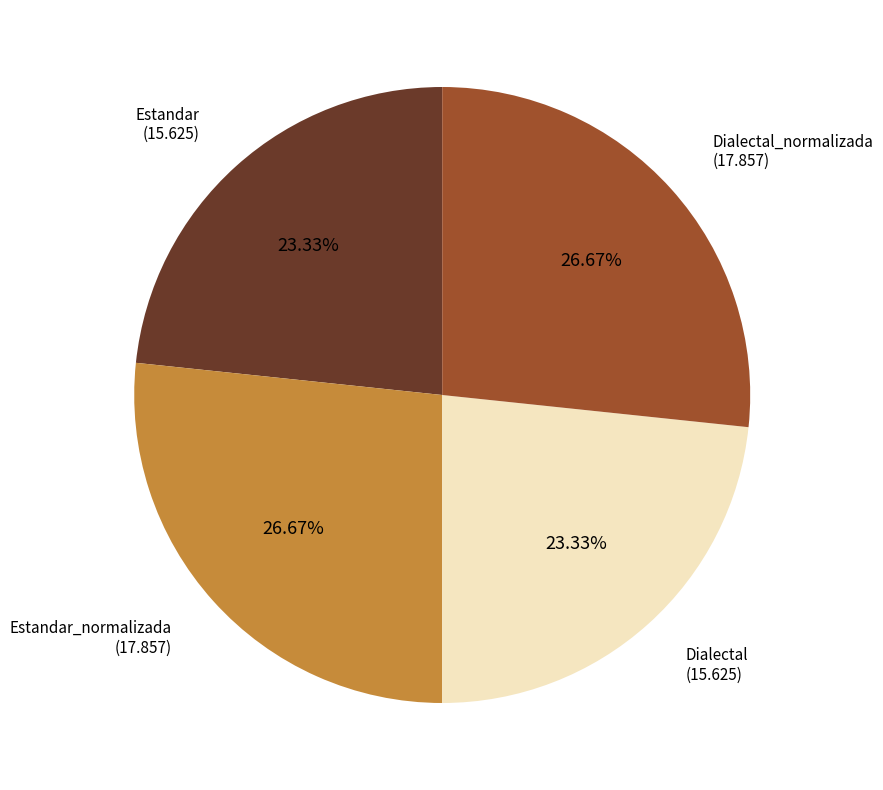

The Estandar slice represents 16% of the pie. True or false?

False